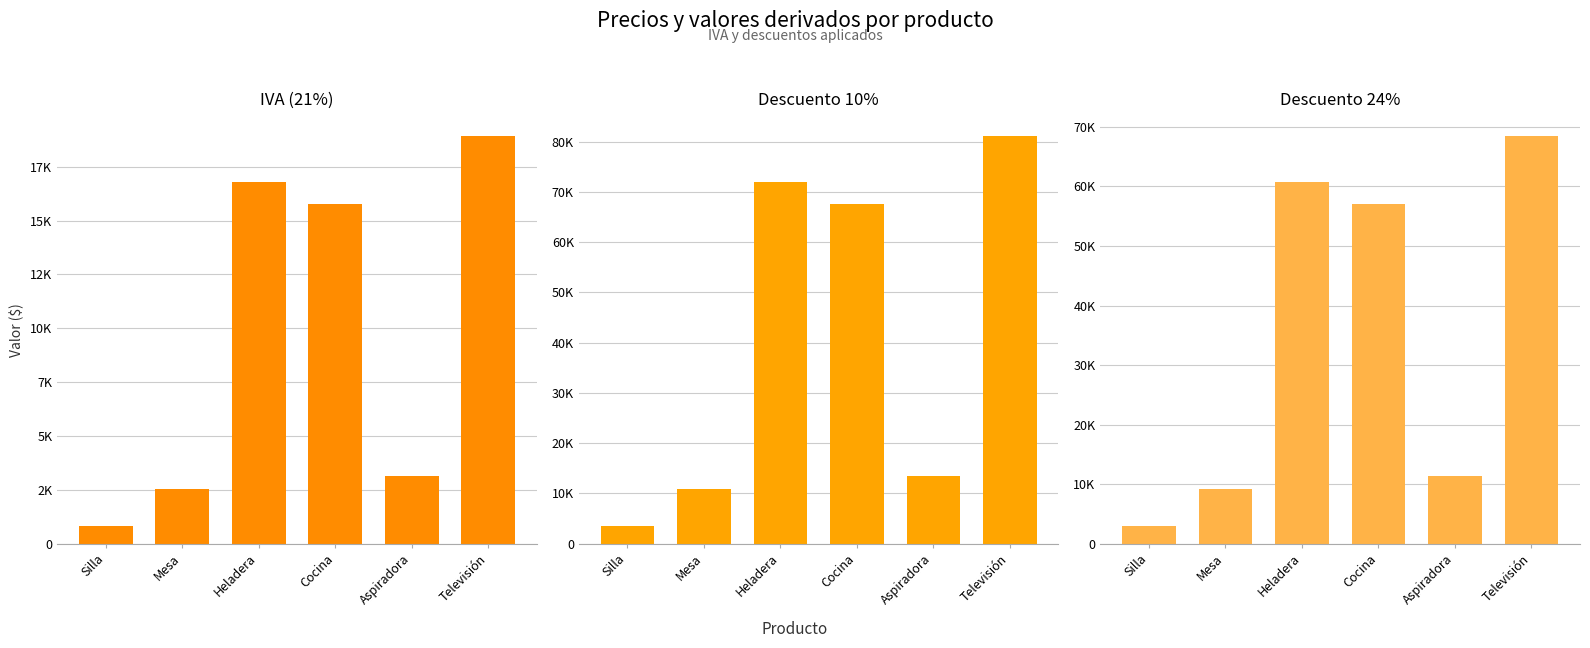

What is the value of the Descuento 10% bar at the 2nd from the left?

10800